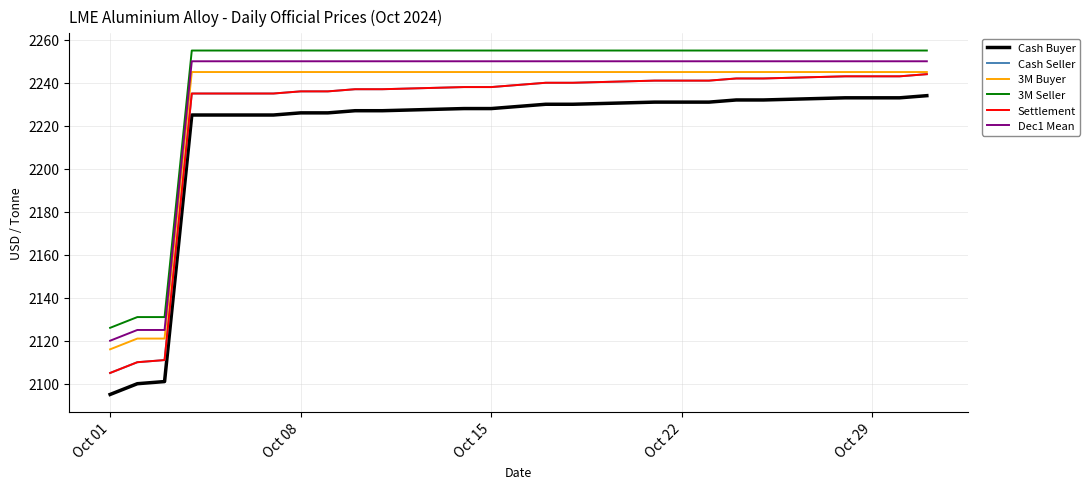

Does the chart display data point markers on the line(s)?

No